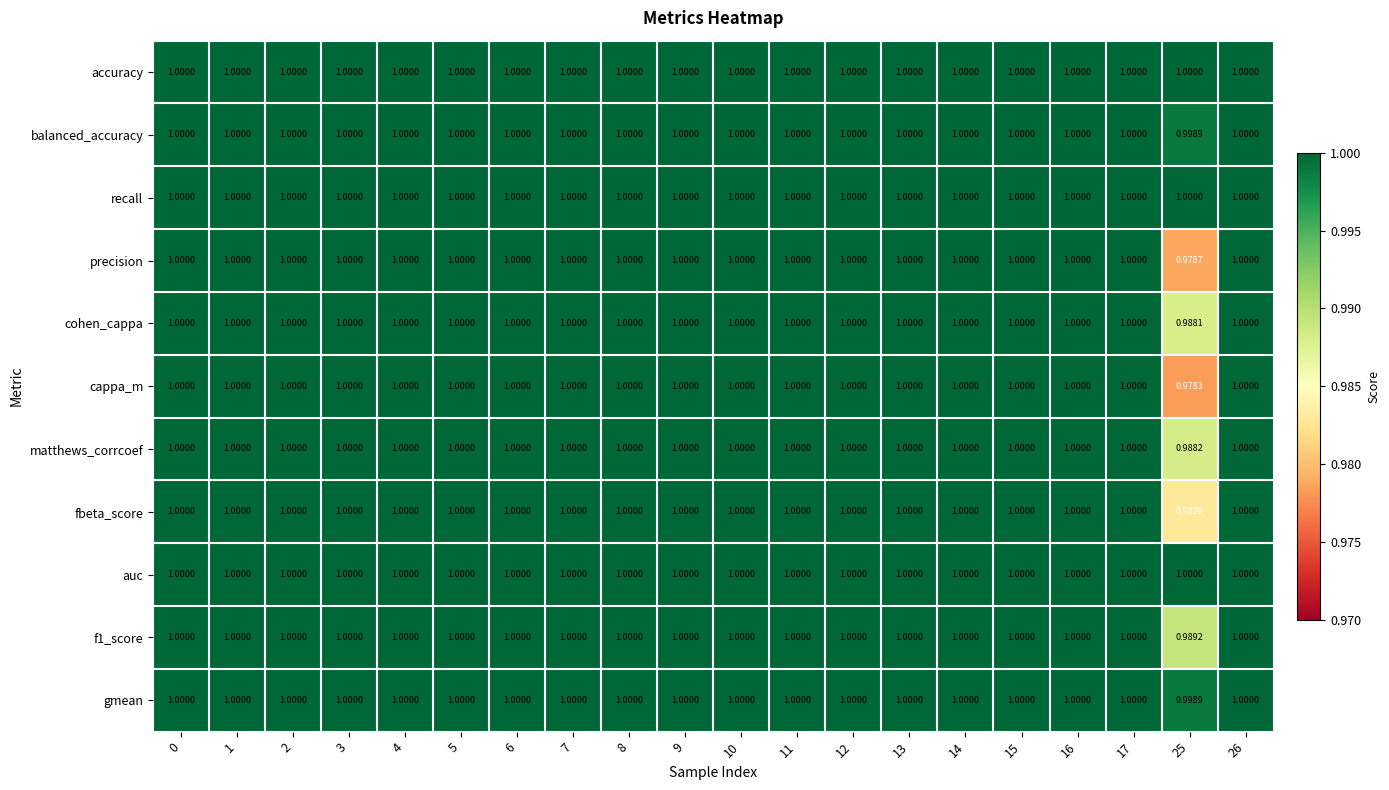

Which series has the largest range (max minus min)?

cappa_m